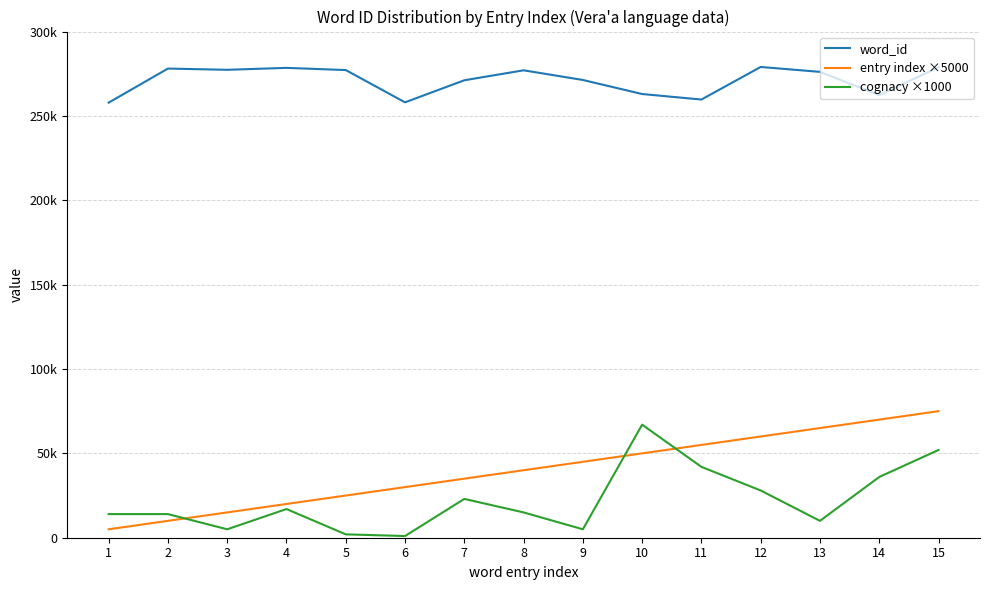

Where is the first local maximum for cognacy ×1000?

4